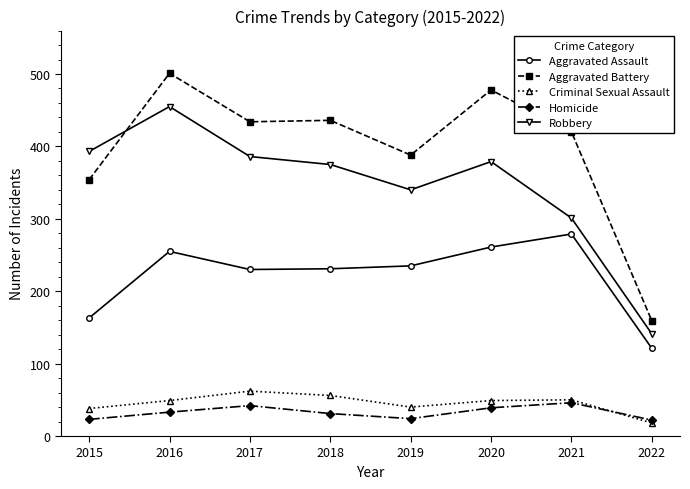

What is the maximum value shown in the chart?

501